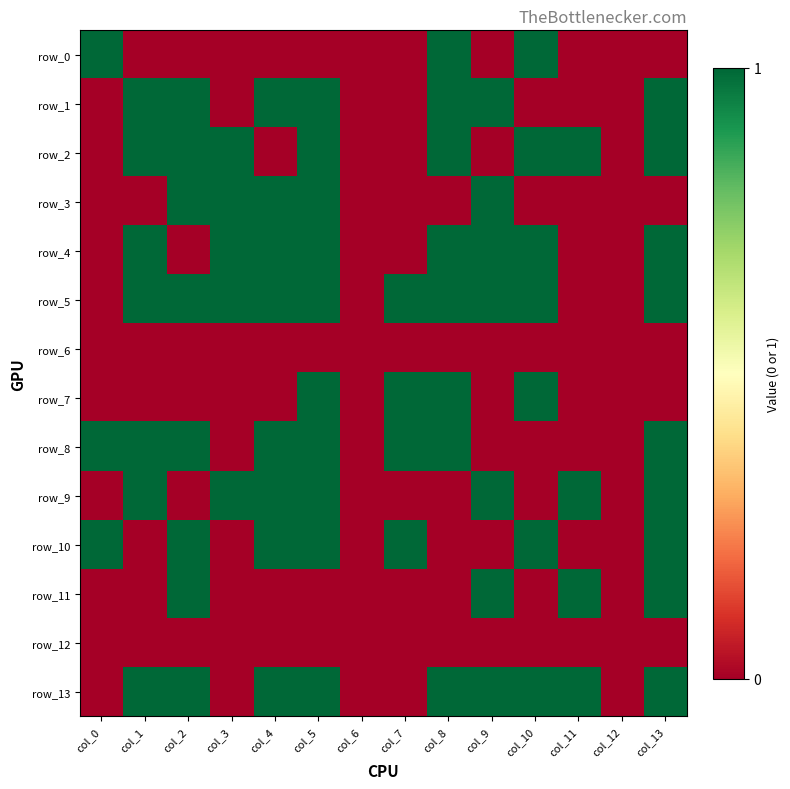

Where is row_6 nearest to the value 0?

col_0